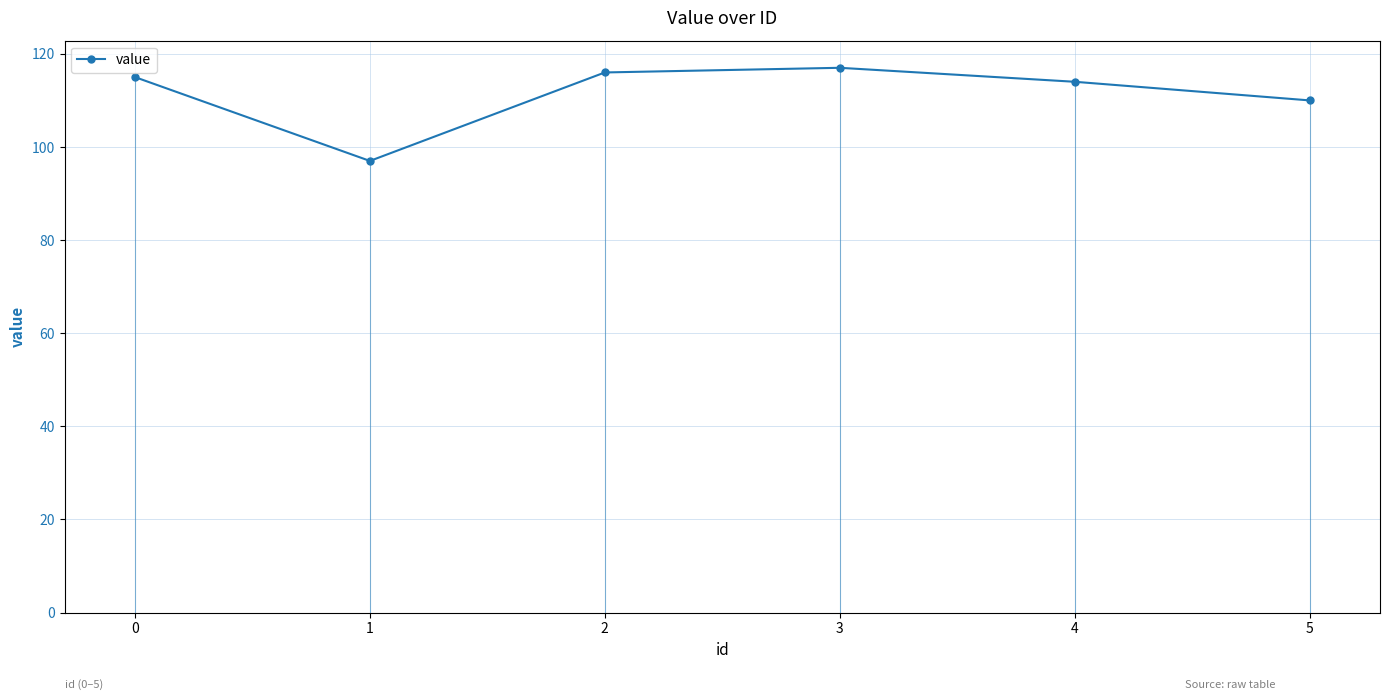

Reading left to right, extract all data points from this chart.

0=115	1=97	2=116	3=117	4=114	5=110